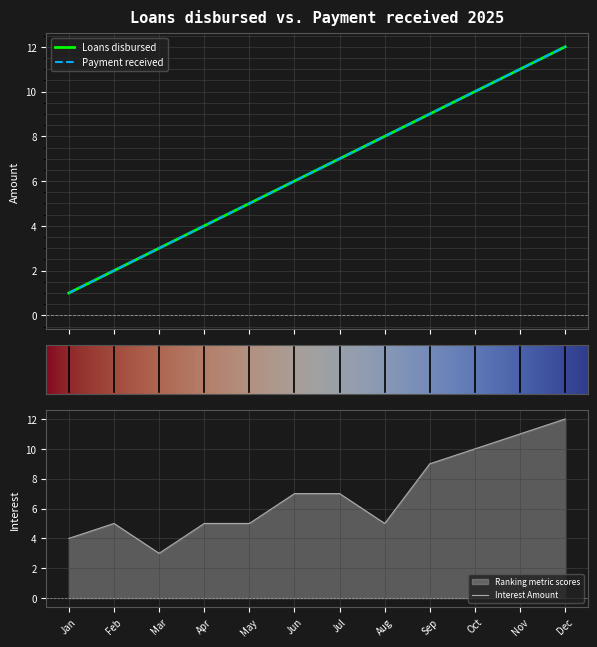

At May, list the series in order from largest to smallest.

Loans disbursed, Payment received